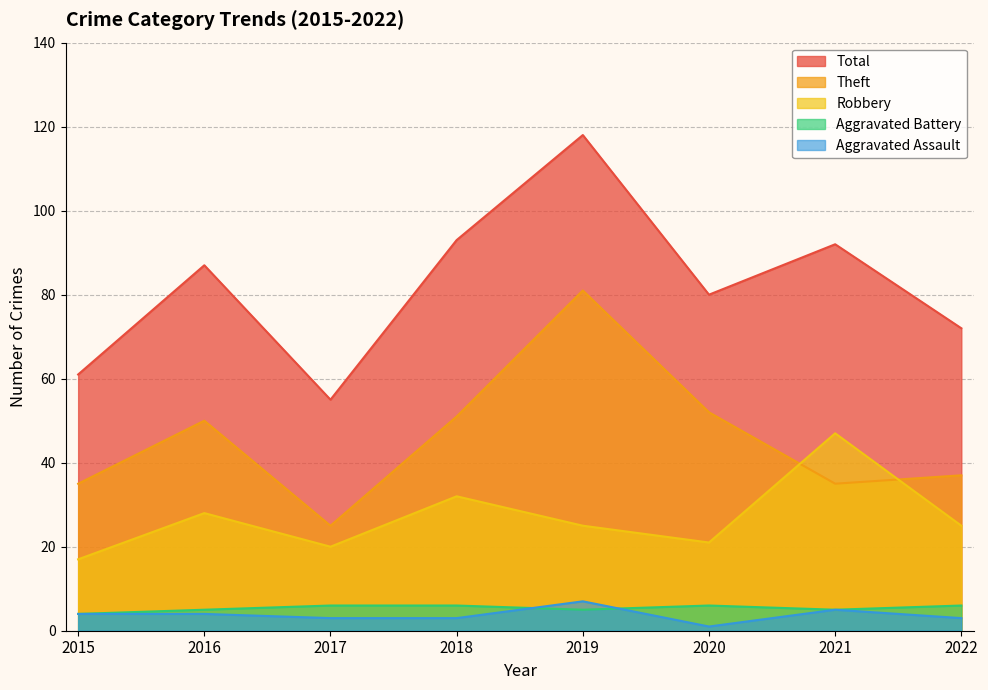

True or false: Aggravated Assault and Aggravated Battery intersect in this chart.

True